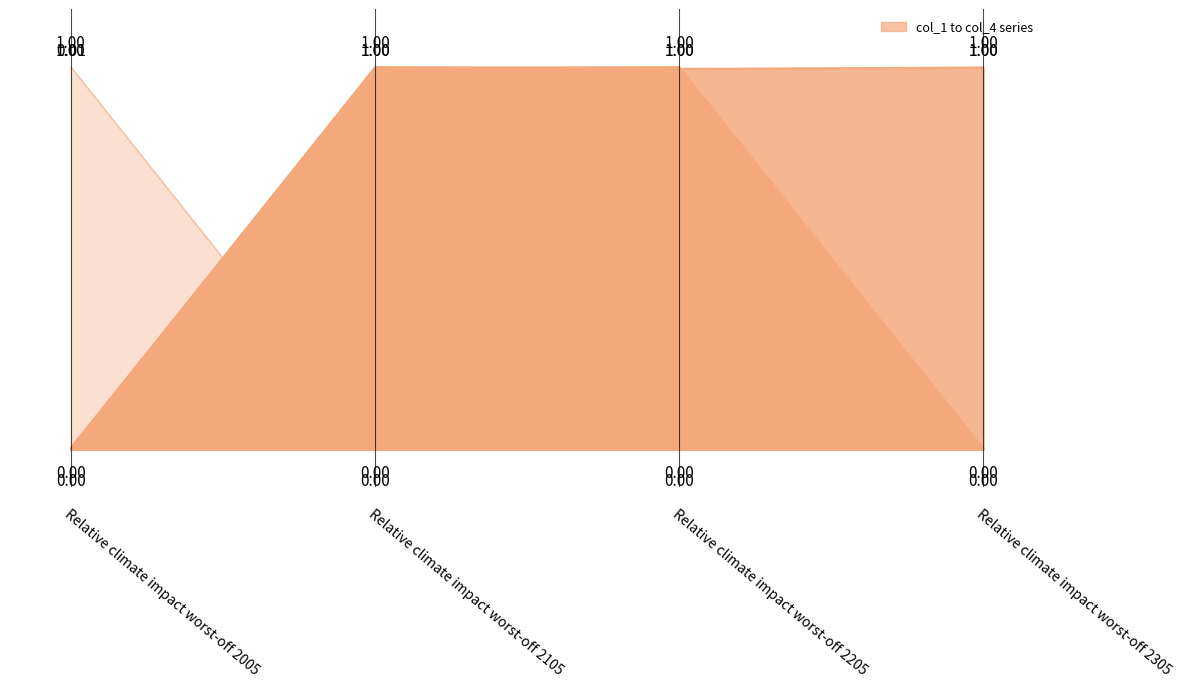

What is the sum of all values?

2.0